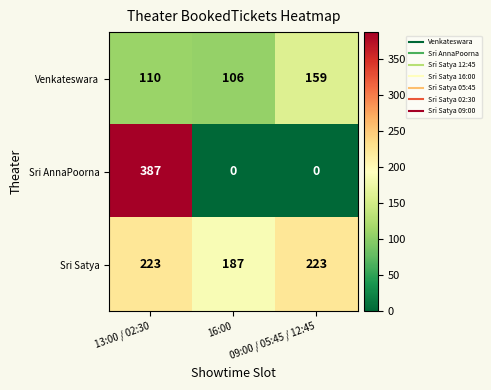

Read the Sri Satya value at 16:00, to the nearest 10.

190